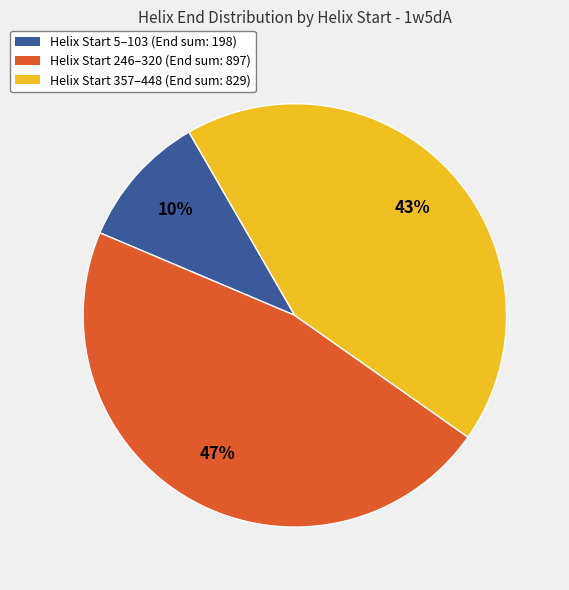

To the nearest percent, what is the average slice percentage?

33%